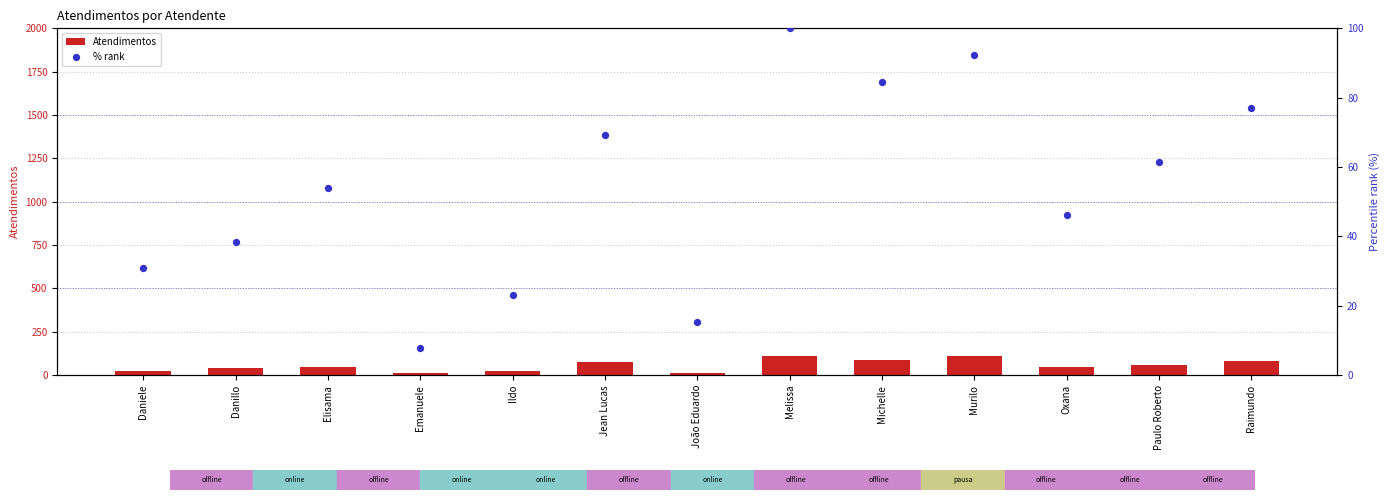

What are all the series names shown in the legend?

Atendimentos, % rank